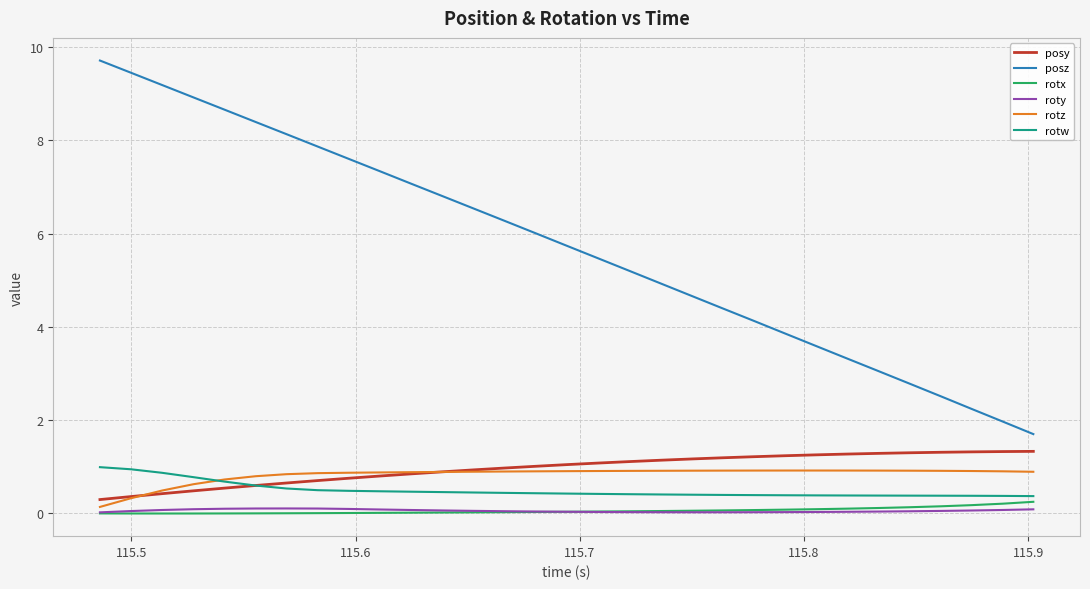

True or false: rotw and roty intersect in this chart.

False